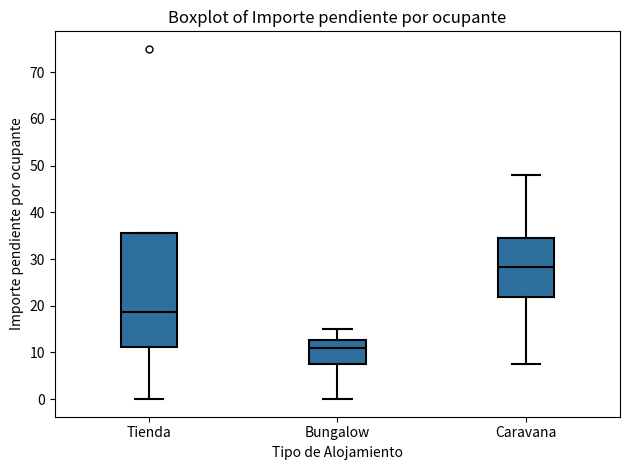

Reading left to right, transcribe this box plot: for each box, give where its median line is, the range the box spans, and where its two whiskers end, as read against the y-axis. The values are not printed on the chart, so give them approximately, as read against the axis.

Tienda: median 19, box 11 to 36, whiskers 0 to 36
Bungalow: median 11, box 8 to 13, whiskers 0 to 15
Caravana: median 28, box 22 to 35, whiskers 8 to 48